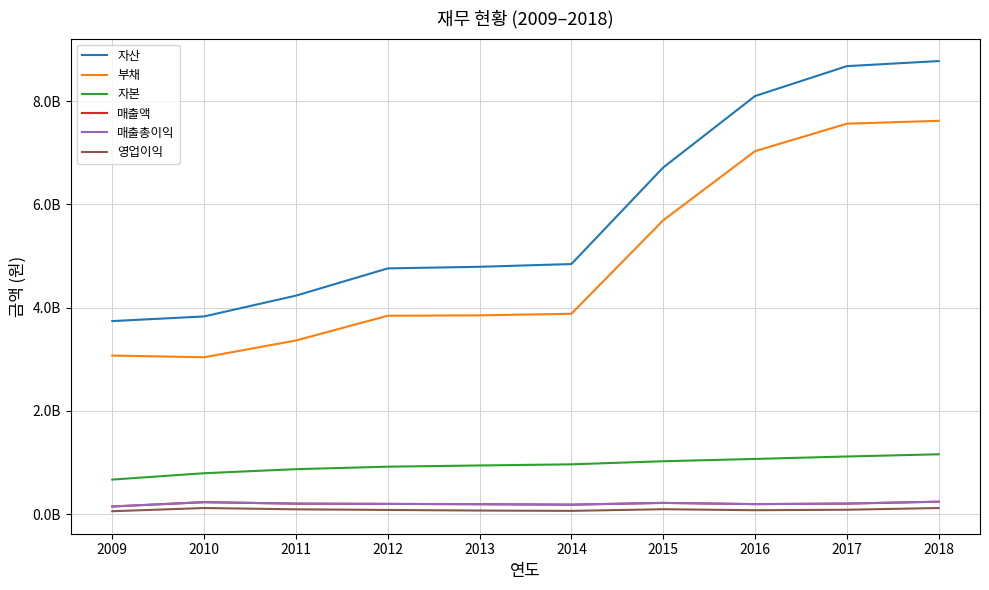

True or false: 자산 and 영업이익 cross at least once.

False